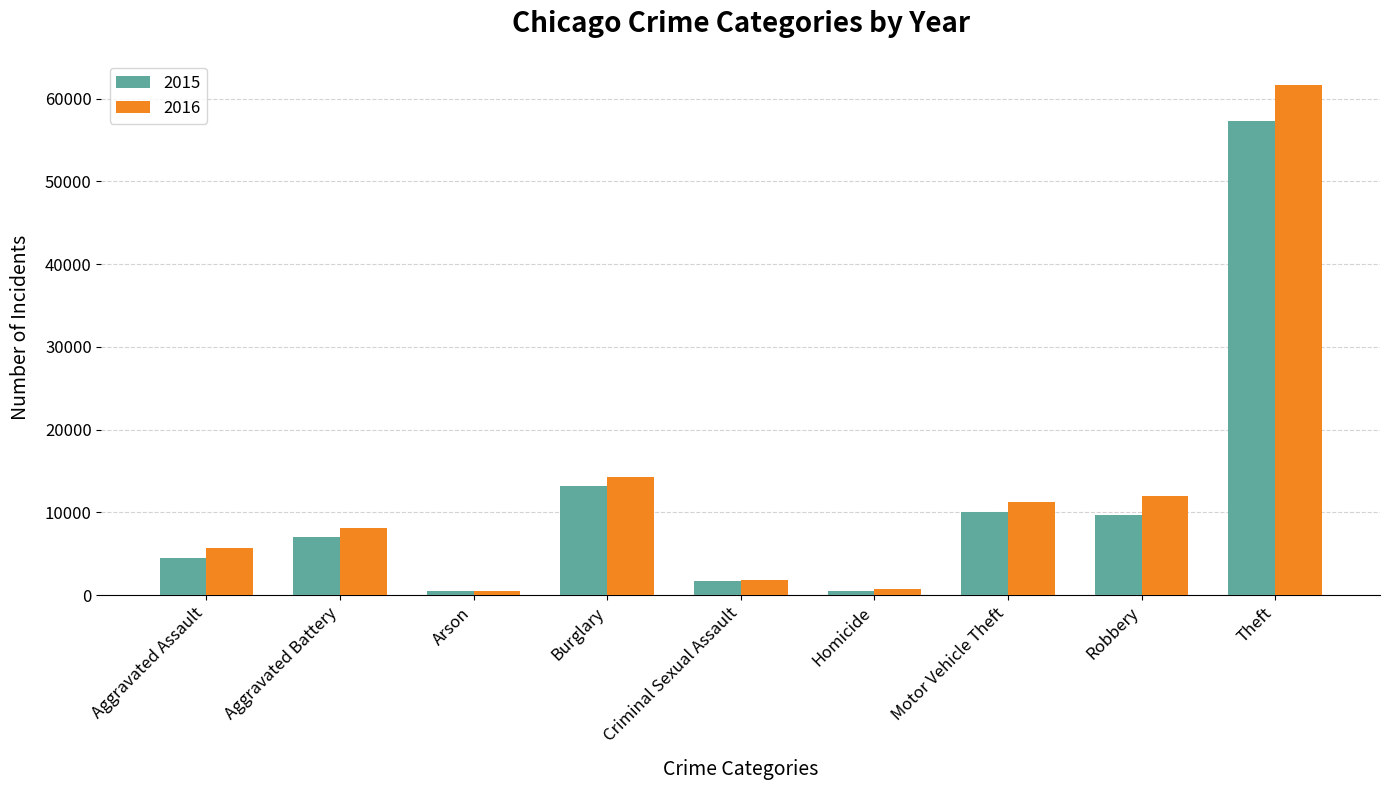

Which label corresponds to the largest value in the chart?

Theft